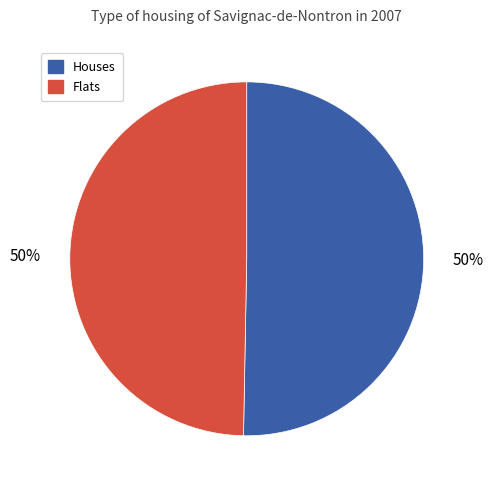

To the nearest percent, what is the average slice percentage?

50%